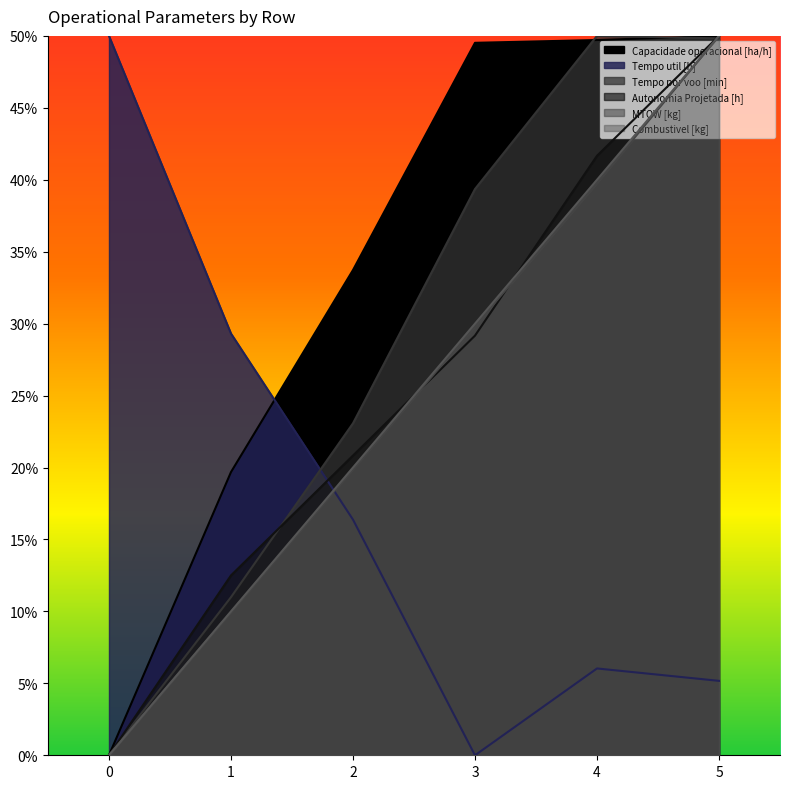

At which category does the chart reach its peak across all series?

5